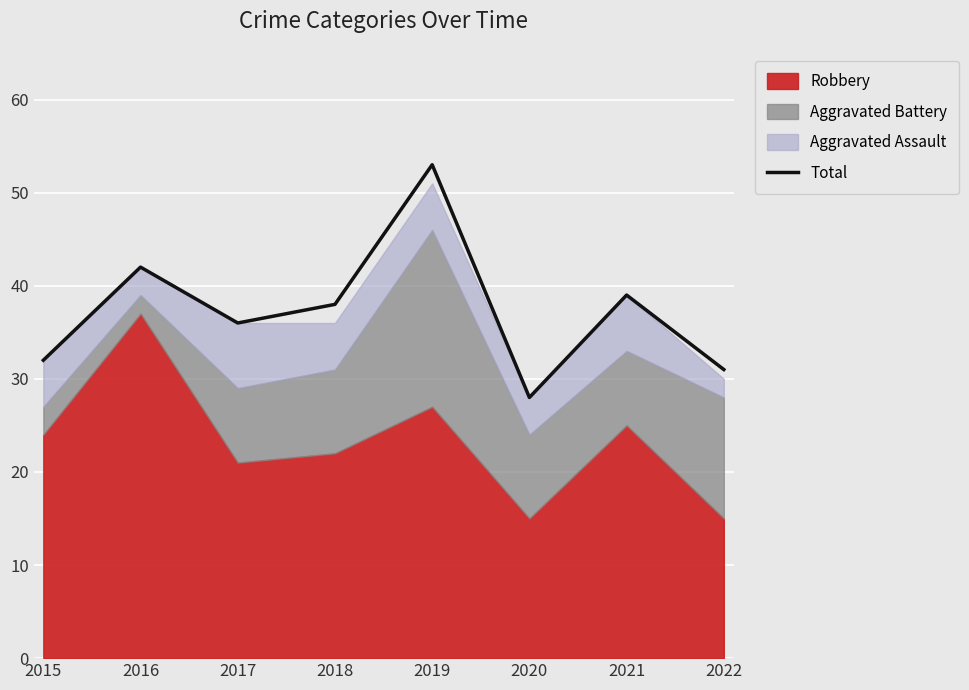

At which label is the value closest to 40?

2021